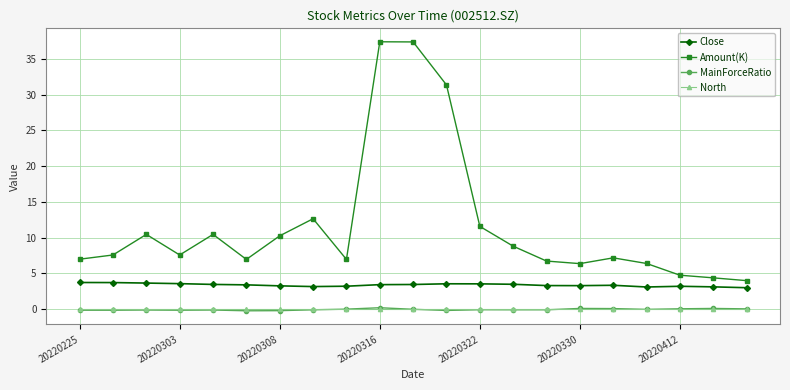

True or false: MainForceRatio has more than 2 points higher than both neighbors.

True